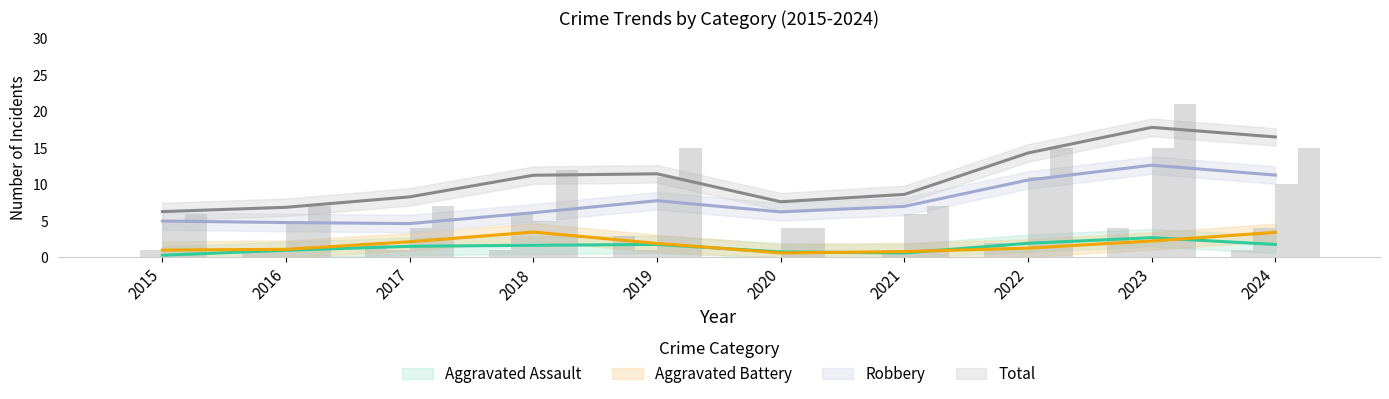

Reading right to left, transcribe all the data shown in this chart.

Aggravated Assault: 2024=1	2023=4	2022=2	2021=0	2020=0	2019=3	2018=1	2017=2	2016=1	2015=0
Aggravated Battery: 2024=4	2023=2	2022=1	2021=1	2020=0	2019=1	2018=6	2017=1	2016=1	2015=1
Robbery: 2024=10	2023=15	2022=11	2021=6	2020=4	2019=11	2018=5	2017=4	2016=5	2015=5
Total: 2024=15	2023=21	2022=15	2021=7	2020=4	2019=15	2018=12	2017=7	2016=7	2015=6